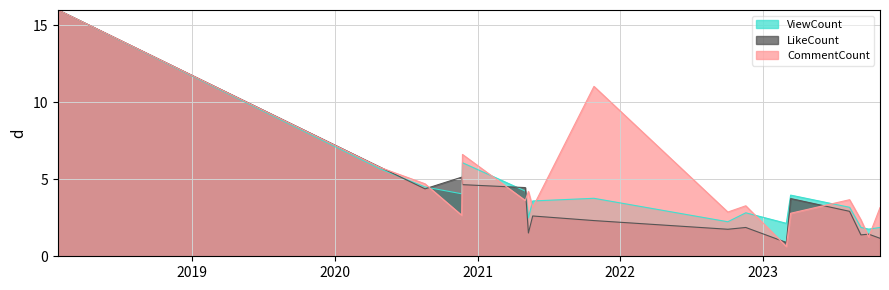

What is the greatest value displayed?

16.0